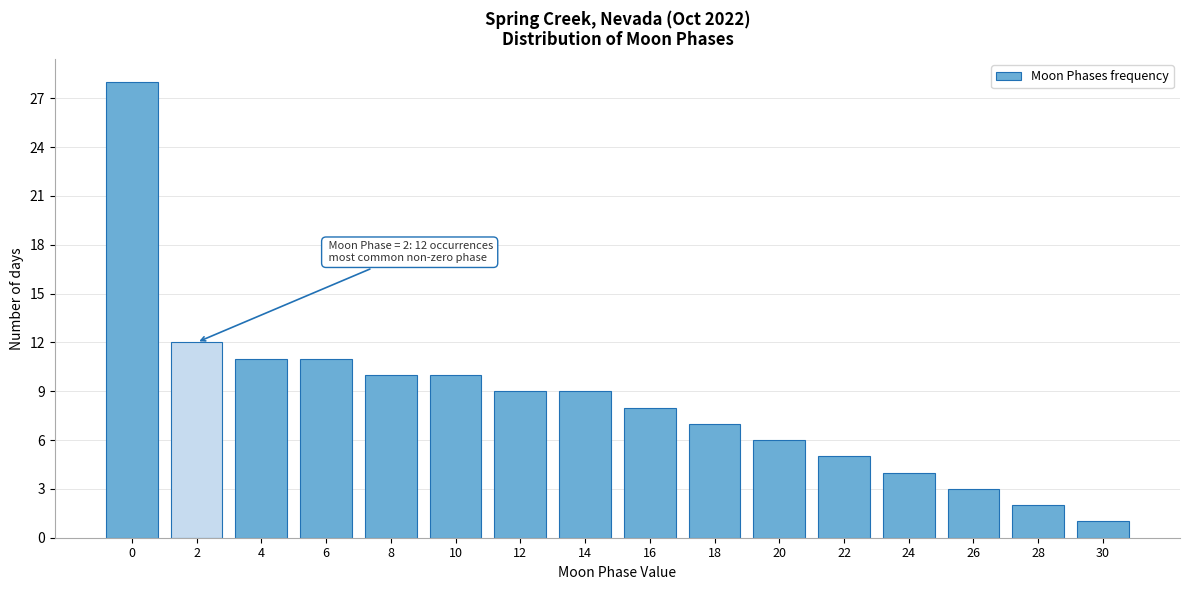

Reading right to left, transcribe all the data shown in this chart.

1	2	3	4	5	6	7	8	9	9	10	10	11	11	12	28